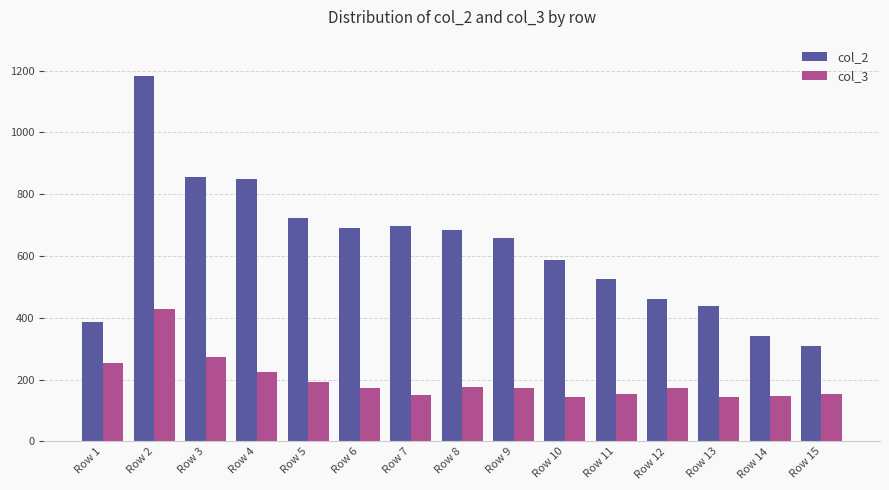

Which series has the largest range (max minus min)?

col_2